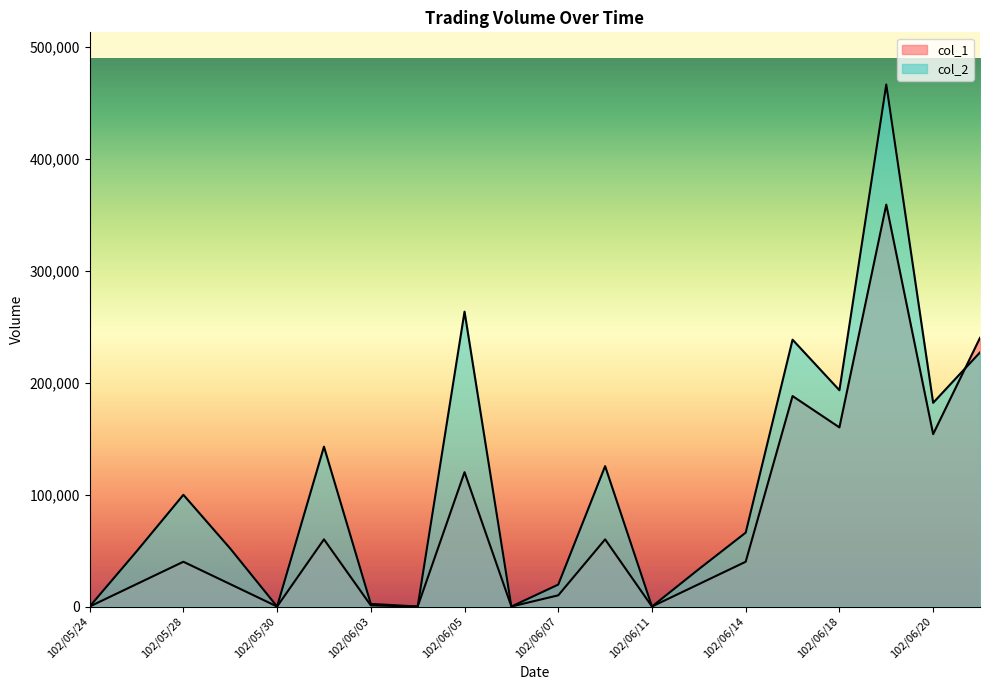

The col_1 series shows 60000 at 102/06/10. True or false?

True